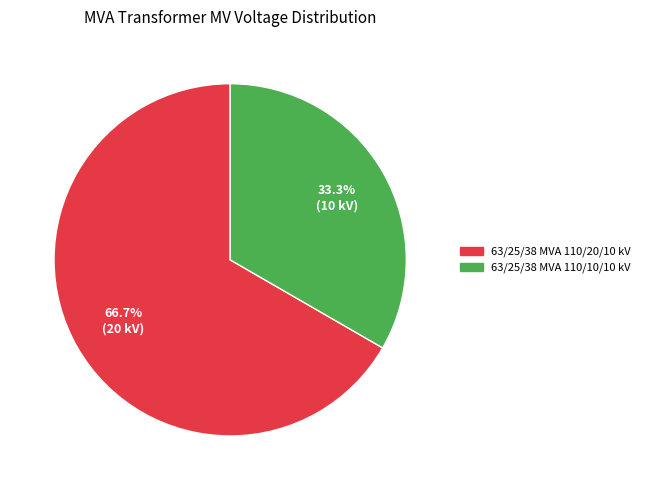

Does 63/25/38 MVA 110/10/10 kV represent more than half of the total?

No